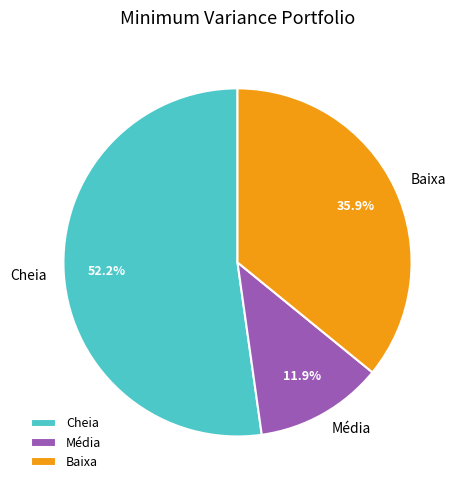

Does Média represent more than half of the total?

No